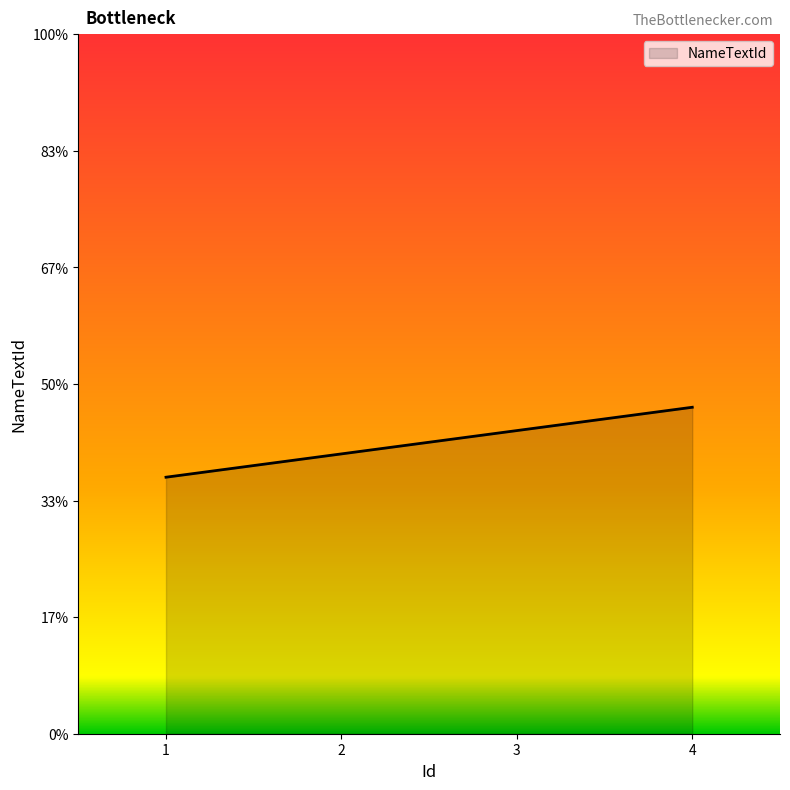

Rank the categories by value from lowest to highest.

1, 2, 3, 4